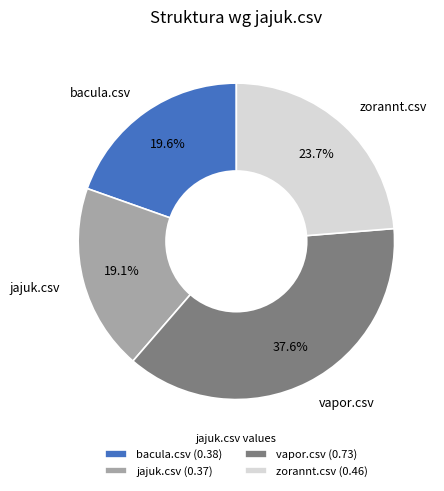

Is there a majority slice in this chart?

No